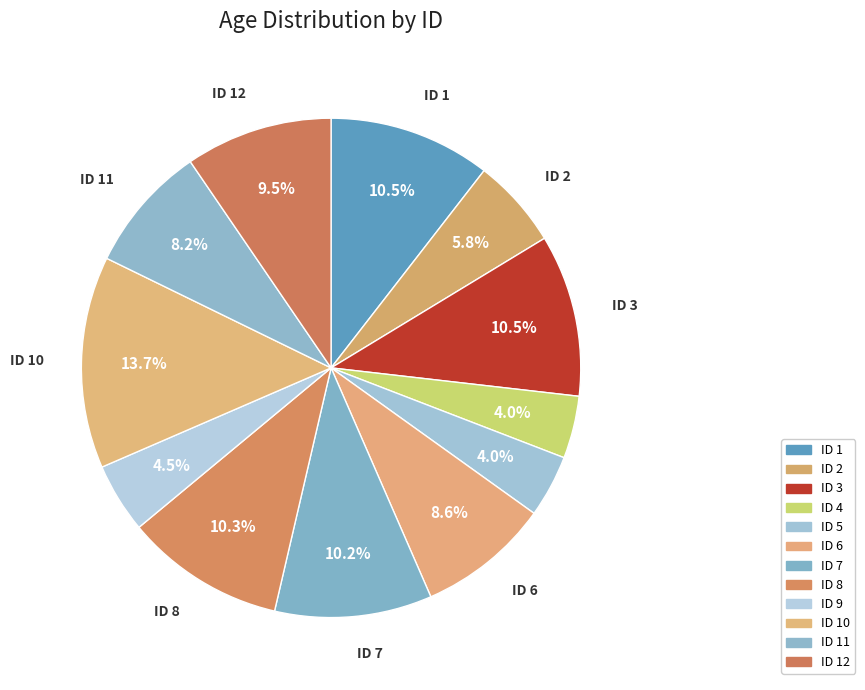

What is the change in value from ID 6 to ID 12?

+6